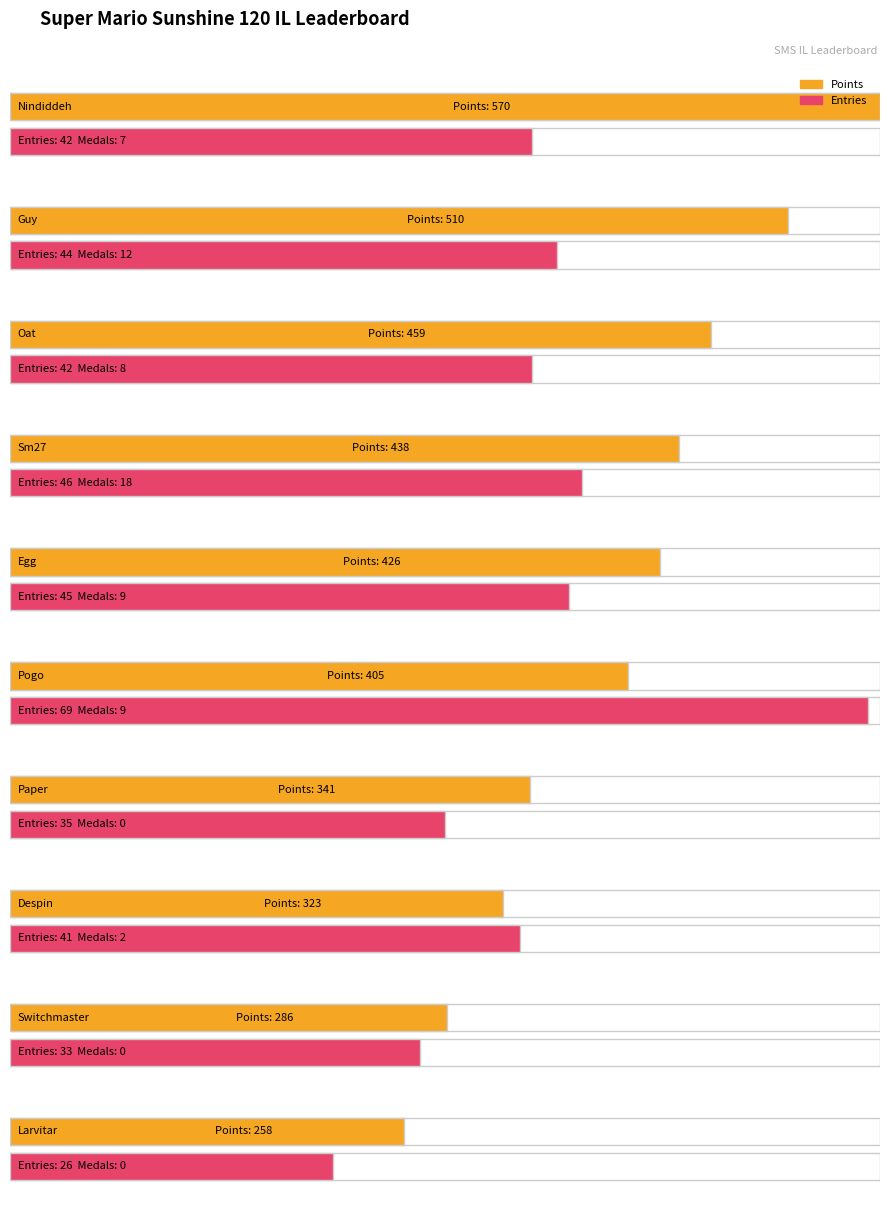

Which series has the largest total across all categories?

Points